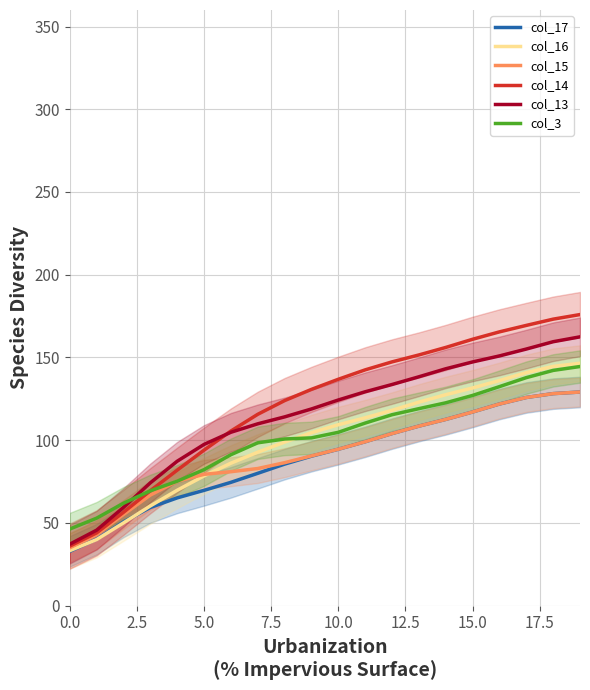

Reading left to right, what are all the values shown in this chart?

col_17: 32.8	40.1	50.6	59.3	65.1	69.6	74.5	79.9	85.5	90.3	94.5	99.0	104.0	108.5	112.5	117.0	121.8	125.8	128.1	129.1
col_16: 33.2	39.9	50.0	60.2	69.7	78.4	86.1	92.7	98.8	104.5	109.3	113.5	118.0	123.0	127.5	131.5	136.0	140.8	144.6	146.5
col_15: 34.9	42.9	55.0	66.8	75.1	79.3	80.9	82.8	86.4	90.5	94.5	99.0	104.0	108.5	112.5	117.0	121.8	125.8	128.1	129.1
col_14: 35.9	43.9	56.4	69.4	81.8	93.9	105.5	115.6	123.9	130.7	136.8	142.5	147.3	151.5	156.0	161.0	165.4	169.3	173.1	175.9
col_13: 37.1	45.6	59.3	74.2	87.2	97.4	104.8	109.9	114.0	118.8	124.3	129.2	133.6	138.3	143.1	147.3	150.9	155.1	159.5	162.4
col_3: 46.3	52.8	61.9	69.4	75.2	82.1	91.2	98.4	100.7	101.4	104.7	110.3	115.4	119.0	122.6	127.0	132.3	137.8	142.1	144.5